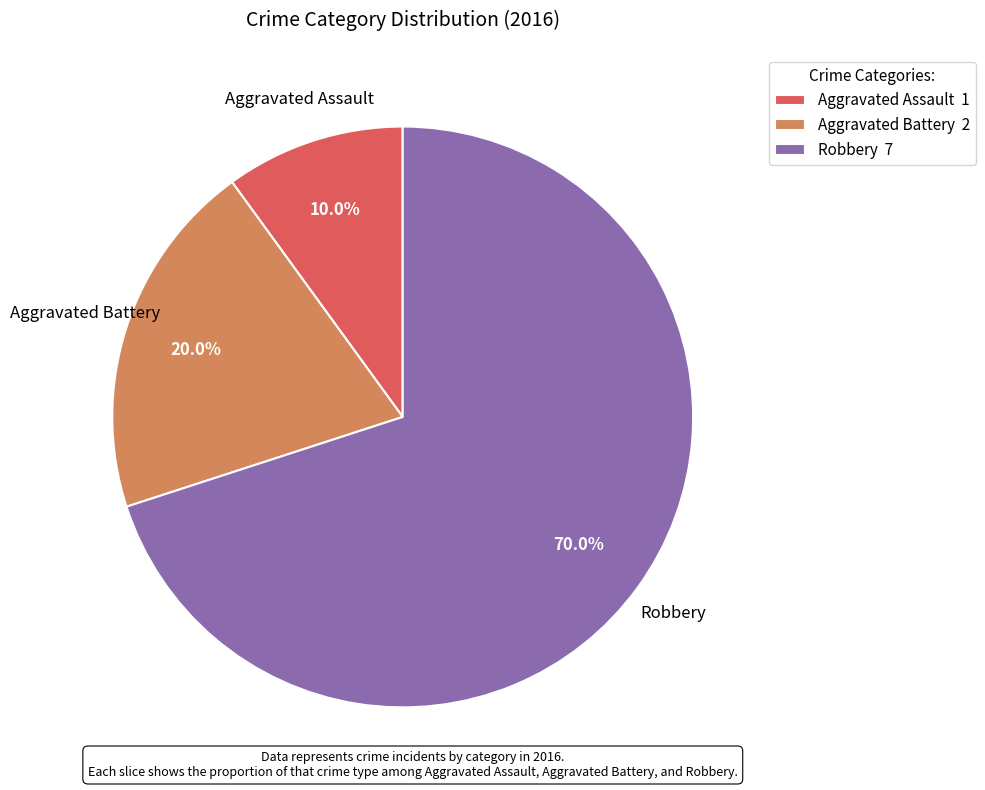

Between Aggravated Assault 1 and Robbery 7, which is larger?

Robbery 7